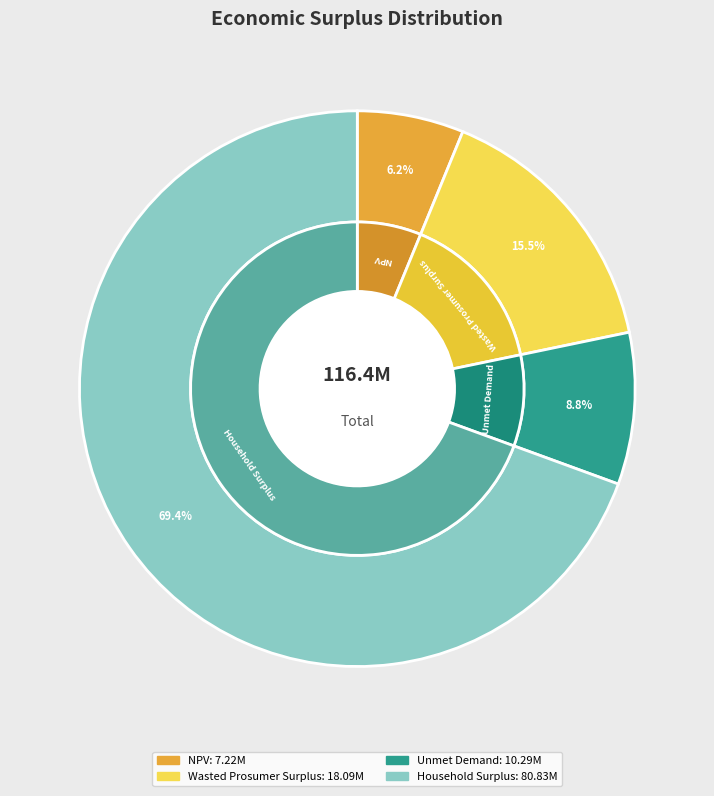

Does NPV account for over 50% of the chart?

No